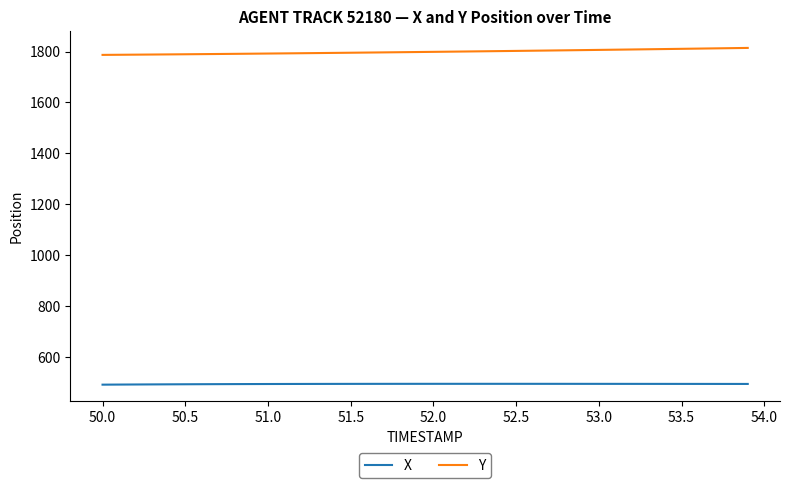

Which series has the largest total across all categories?

Y